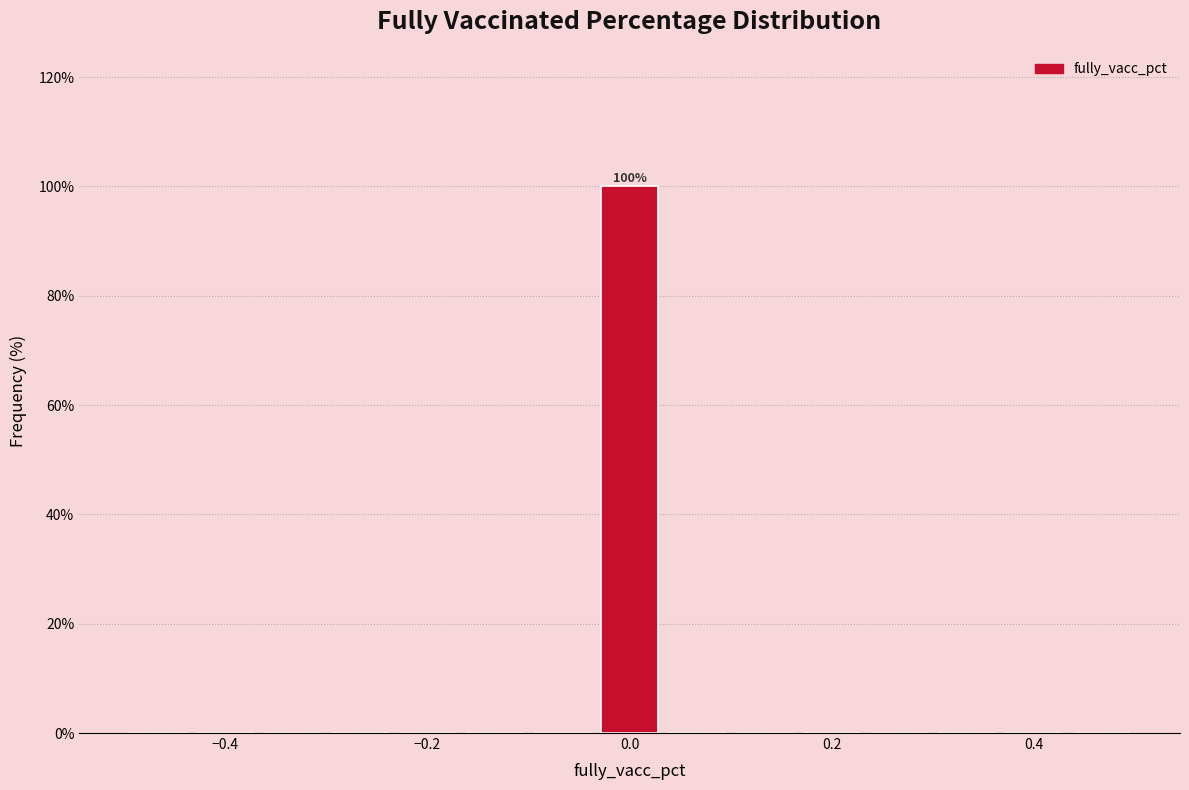

Read against the x-axis, roughly where is the centre of the tallest bar?

0.00